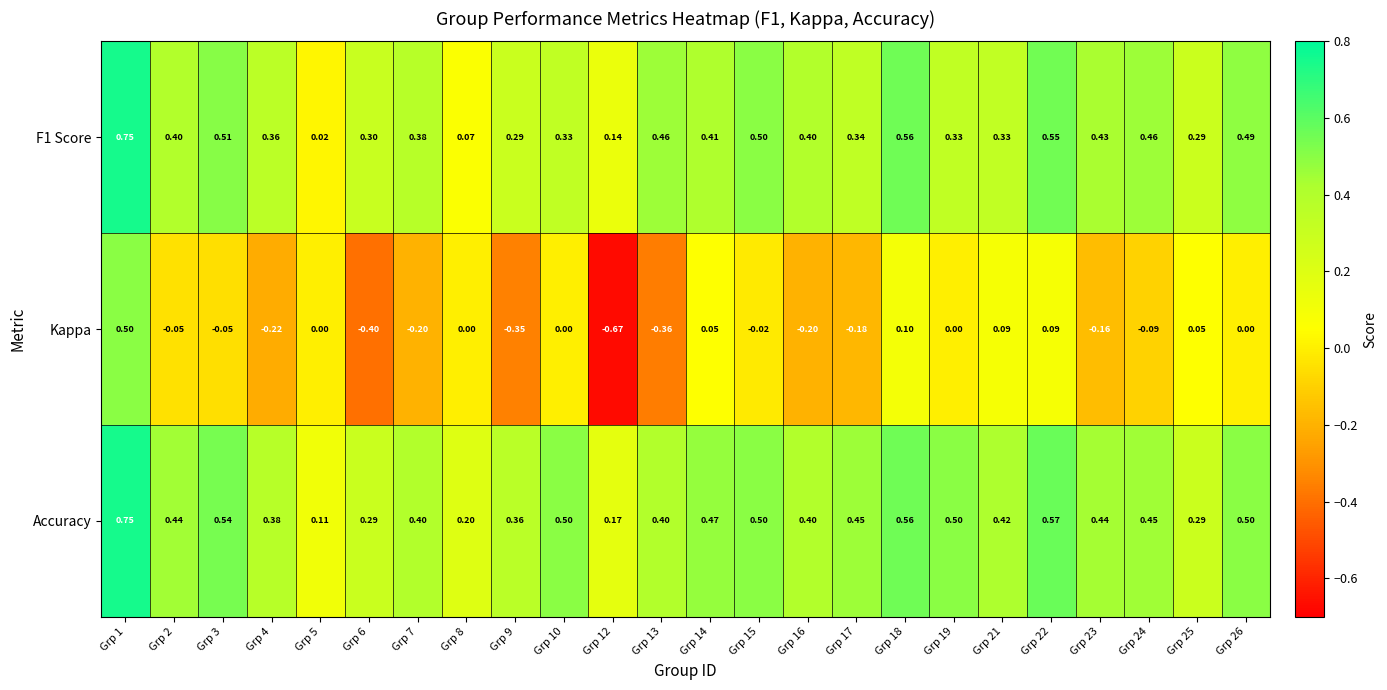

Which series has the largest total across all categories?

Accuracy